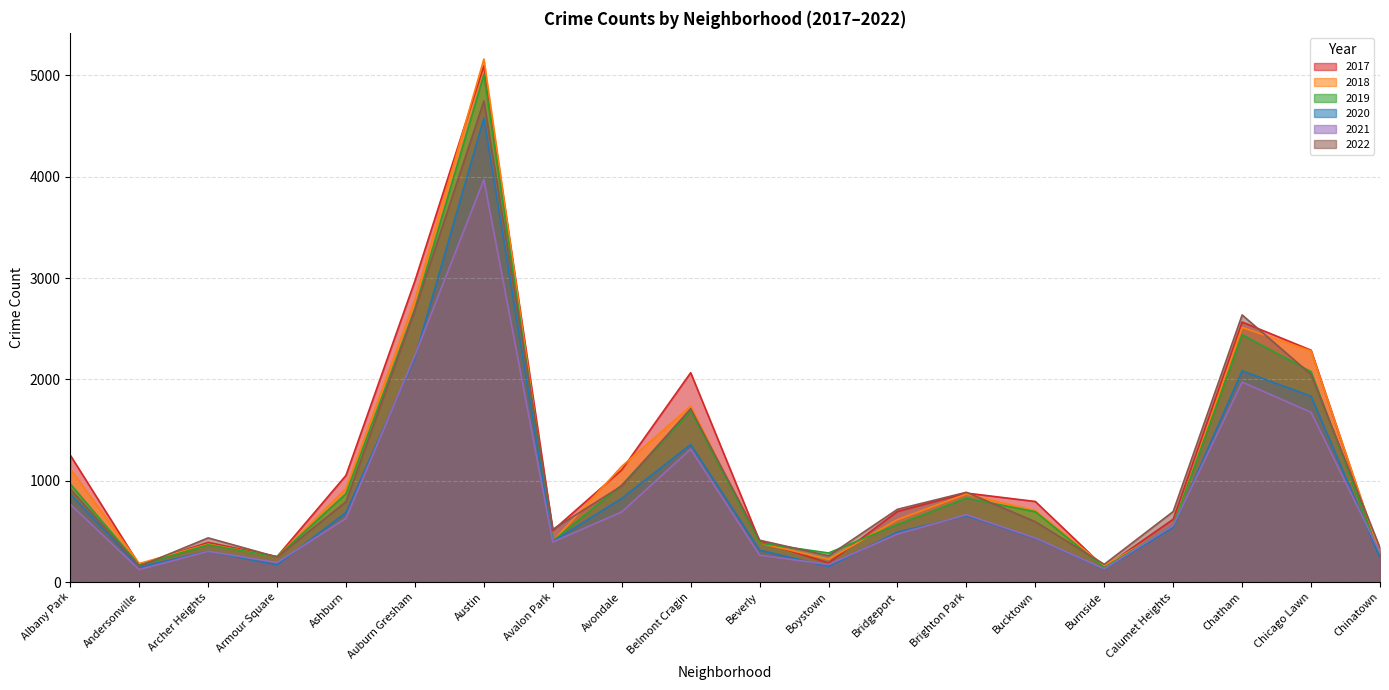

Where is the first local minimum for 2017?

Andersonville